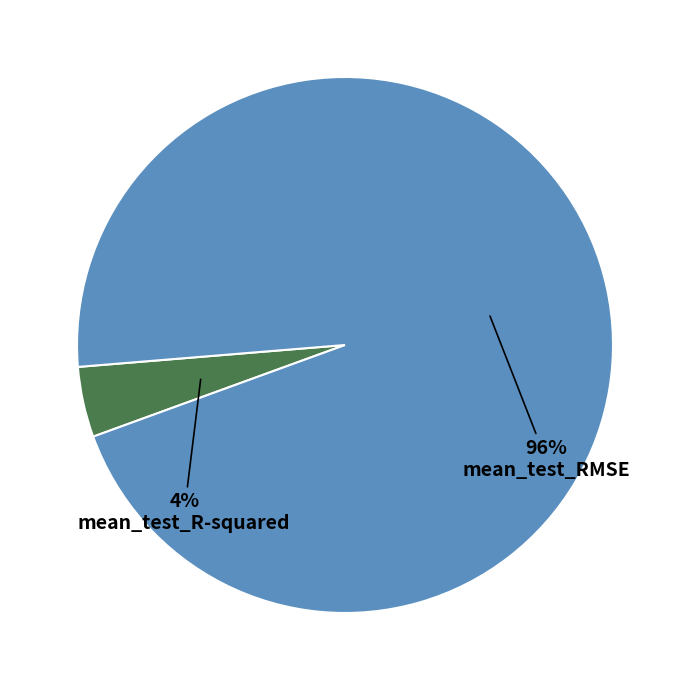

To the nearest percent, what is the average slice percentage?

50%